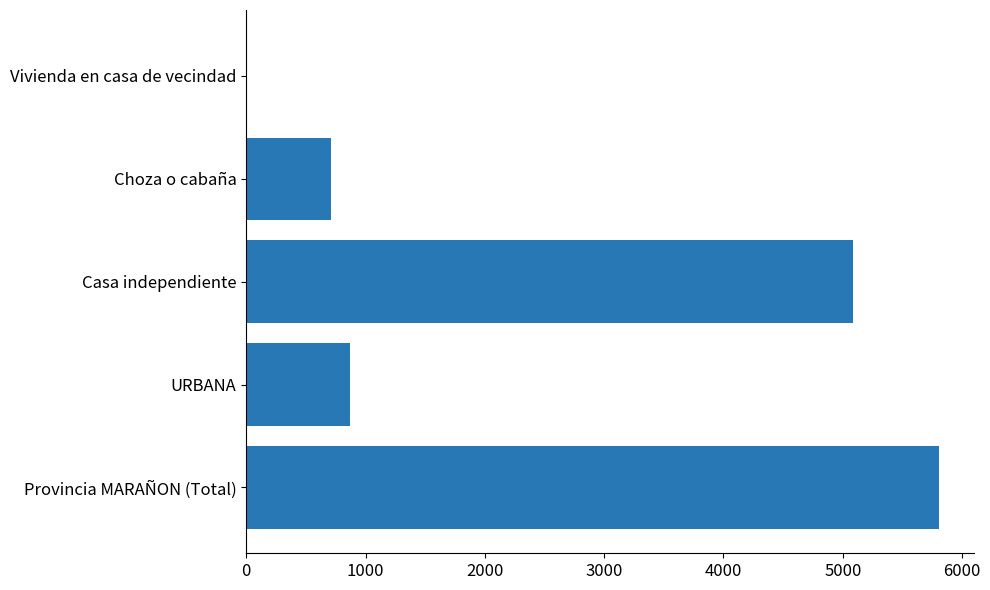

What is the sum of all values?

12479